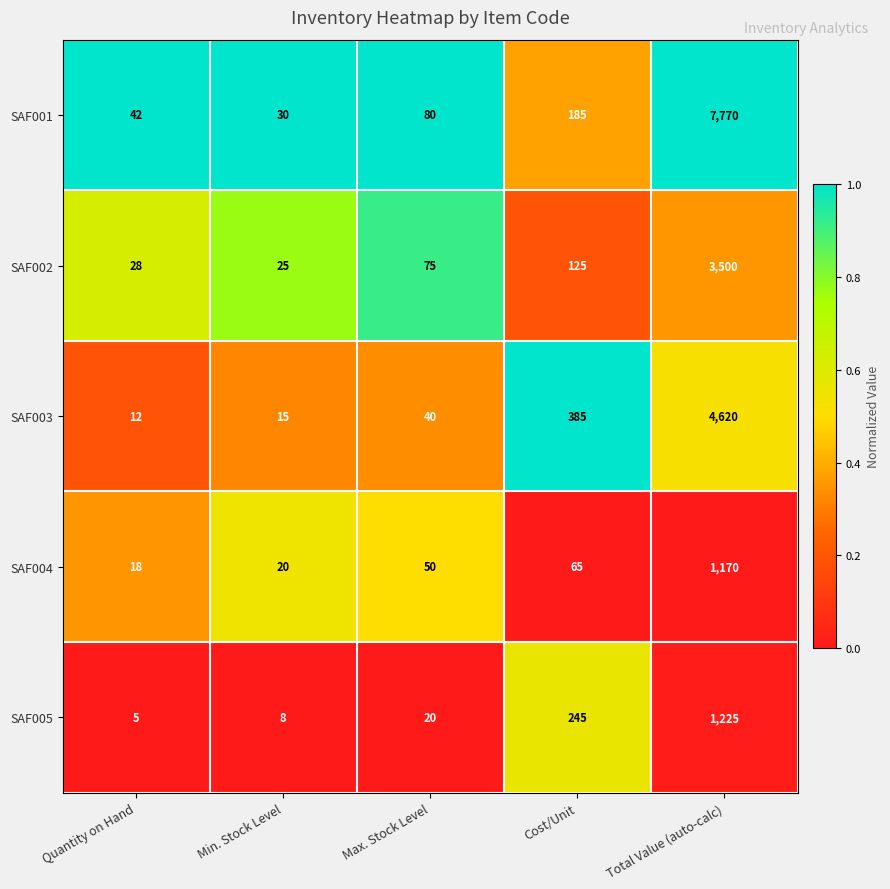

Reading right to left, extract all data points from this chart.

SAF001: Total Value (auto-calc)=7770	Cost/Unit=185	Max. Stock Level=80	Min. Stock Level=30	Quantity on Hand=42
SAF002: Total Value (auto-calc)=3500	Cost/Unit=125	Max. Stock Level=75	Min. Stock Level=25	Quantity on Hand=28
SAF003: Total Value (auto-calc)=4620	Cost/Unit=385	Max. Stock Level=40	Min. Stock Level=15	Quantity on Hand=12
SAF004: Total Value (auto-calc)=1170	Cost/Unit=65	Max. Stock Level=50	Min. Stock Level=20	Quantity on Hand=18
SAF005: Total Value (auto-calc)=1225	Cost/Unit=245	Max. Stock Level=20	Min. Stock Level=8	Quantity on Hand=5